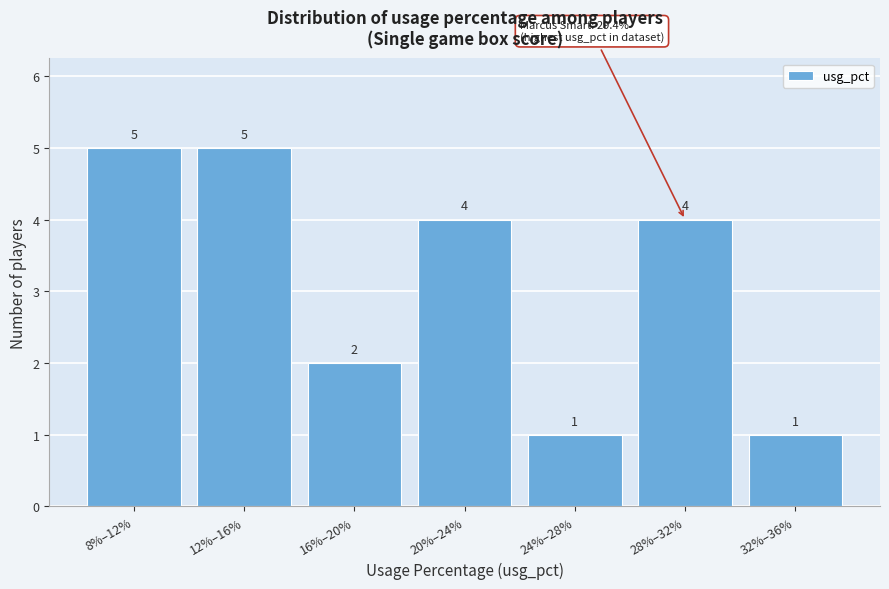

Reading left to right, extract all data points from this chart.

5	5	2	4	1	4	1